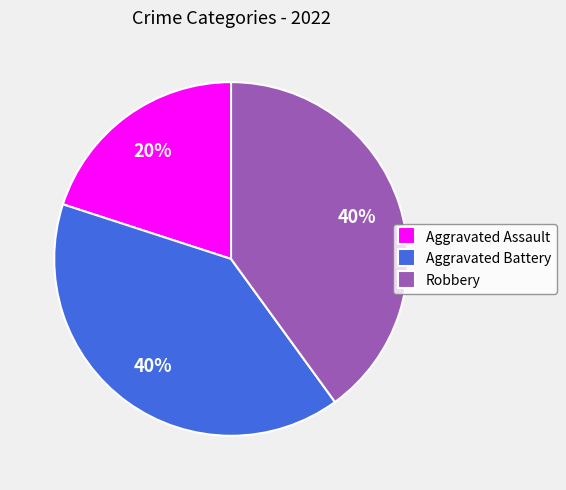

The Aggravated Assault slice represents 20% of the pie. True or false?

True